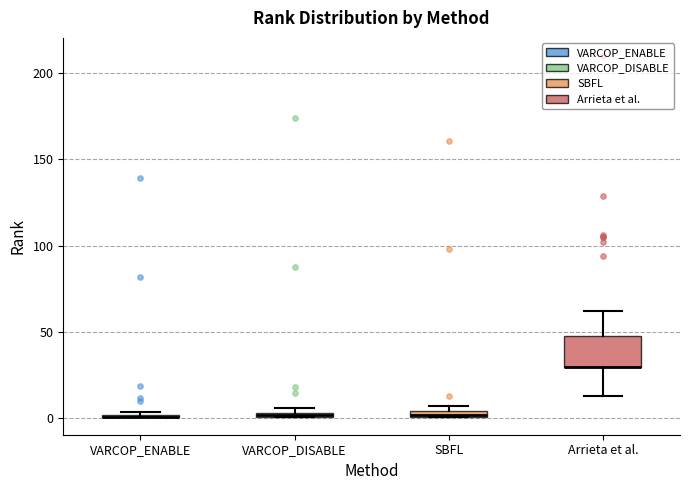

Which box is the tallest, from its lower edge to its upper edge?

Arrieta et al.